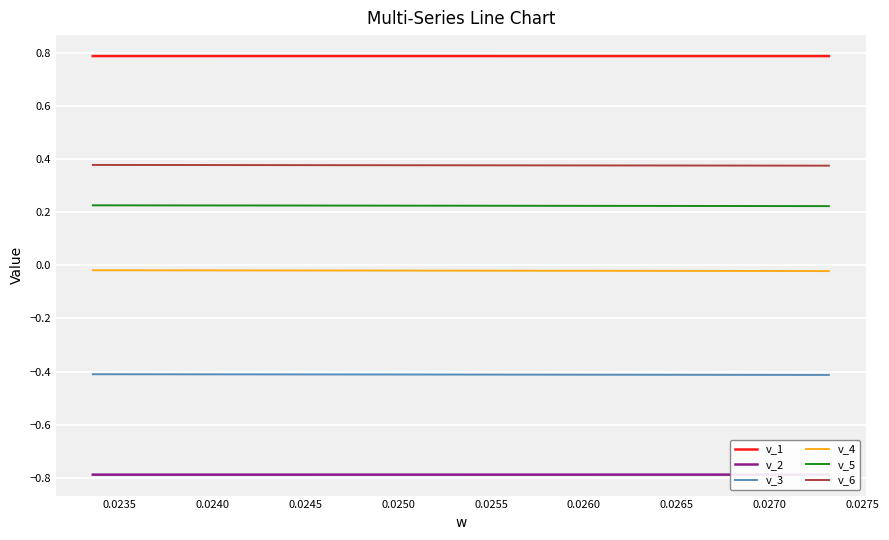

True or false: v_1 and v_5 intersect in this chart.

False